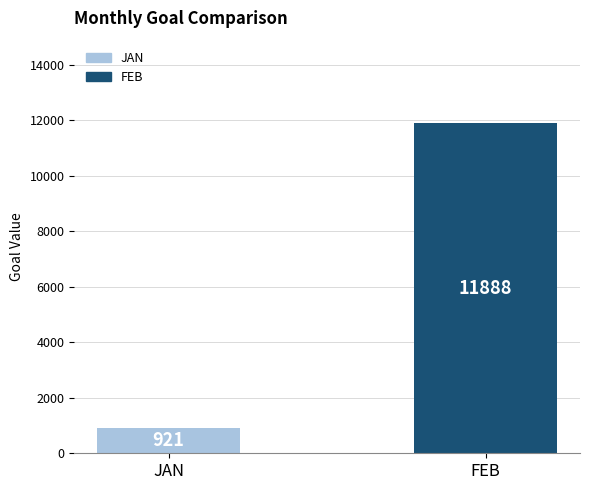

Rank the categories by value from lowest to highest.

JAN, FEB